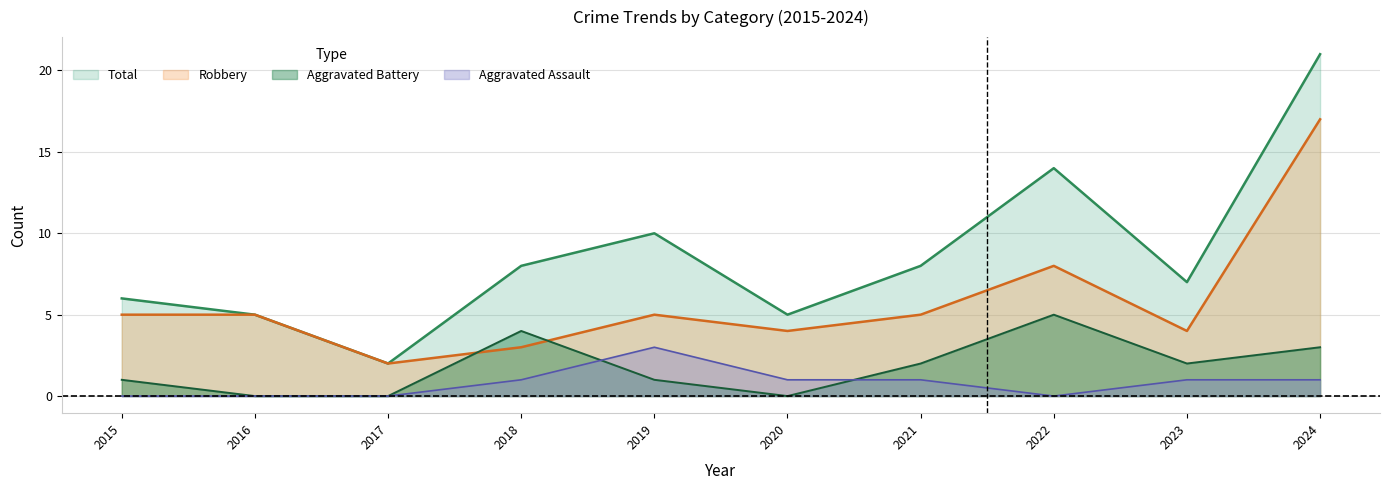

What is the difference between the Aggravated Battery values at 2018 and 2017?

4